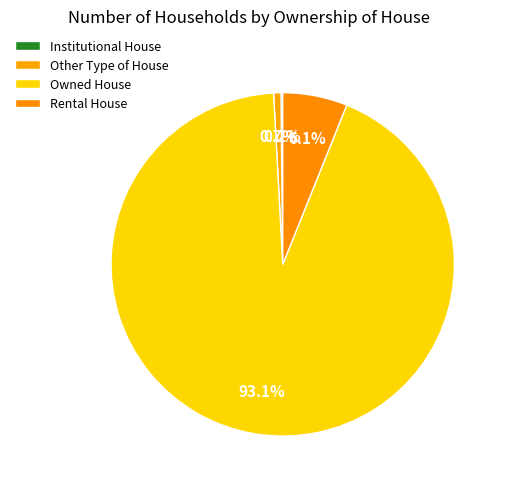

What is the change in value from Institutional House to Owned House?

+11095